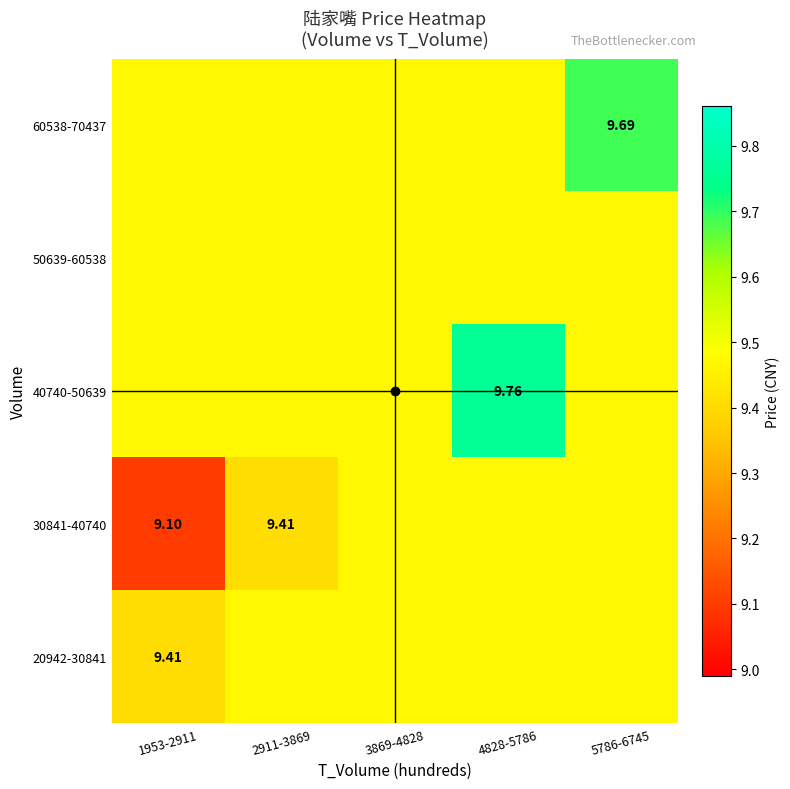

True or false: 30841-40740 has a value of 3.4 at 2911-3869.

False